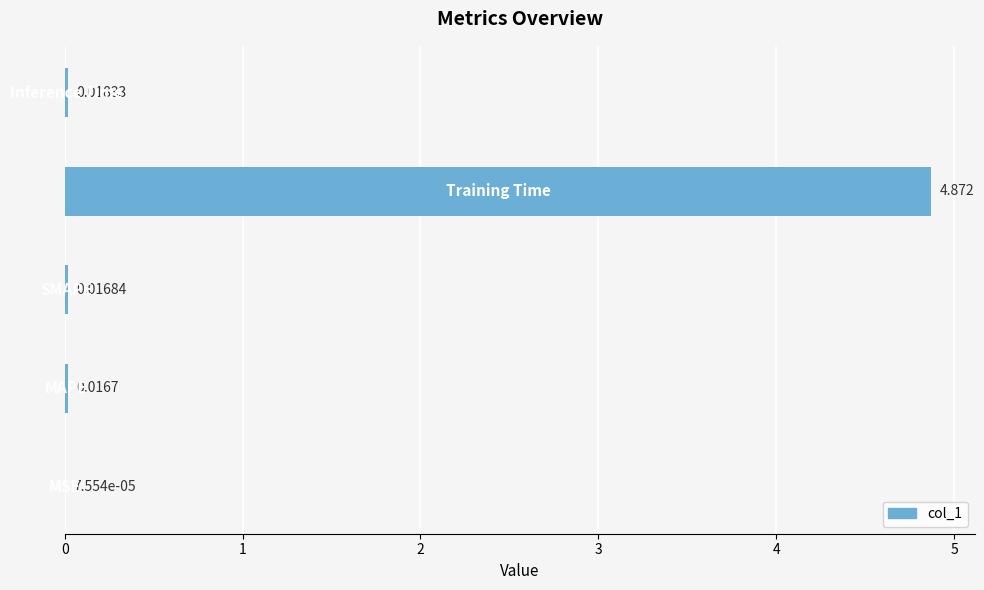

Are the bars horizontal?

Yes